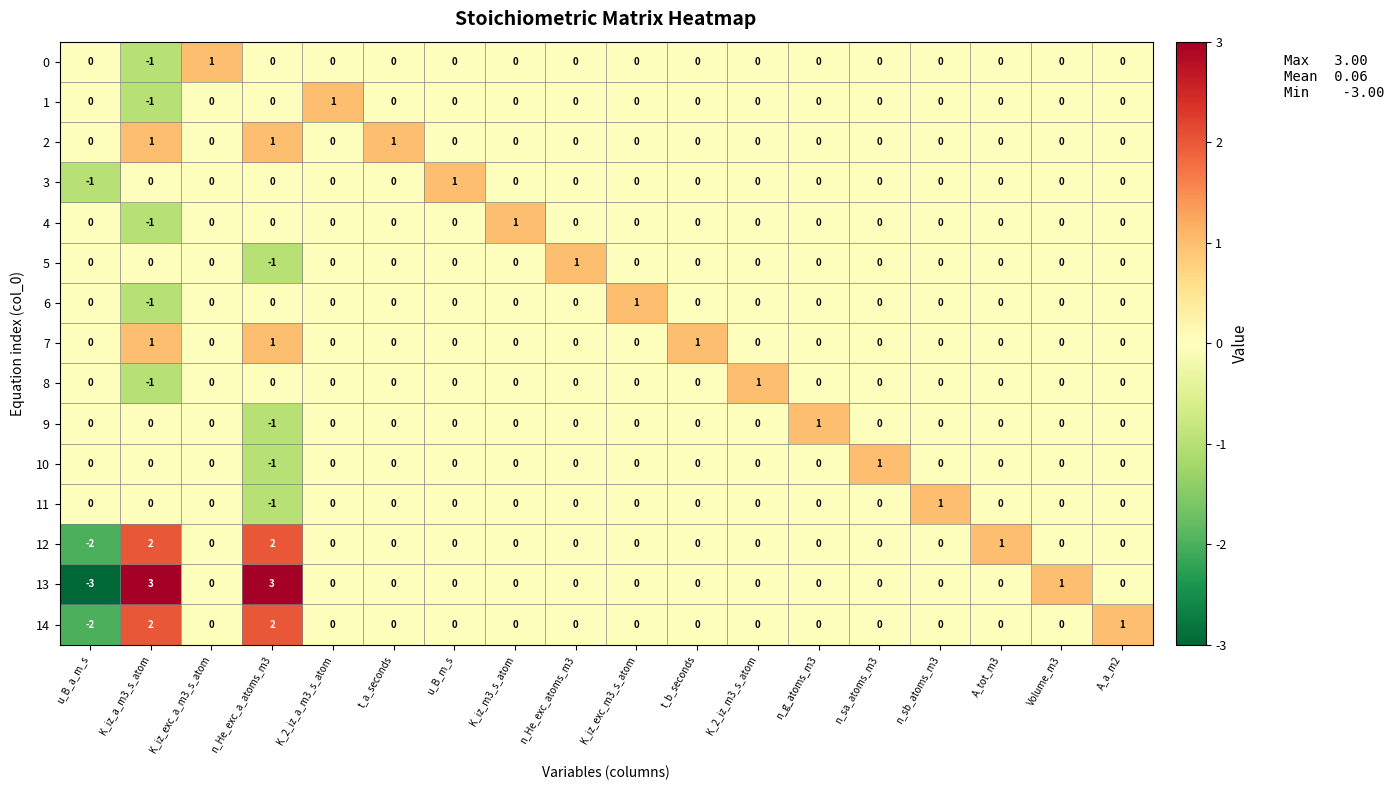

At which label does 12 reach its minimum?

u_B_a_m_s